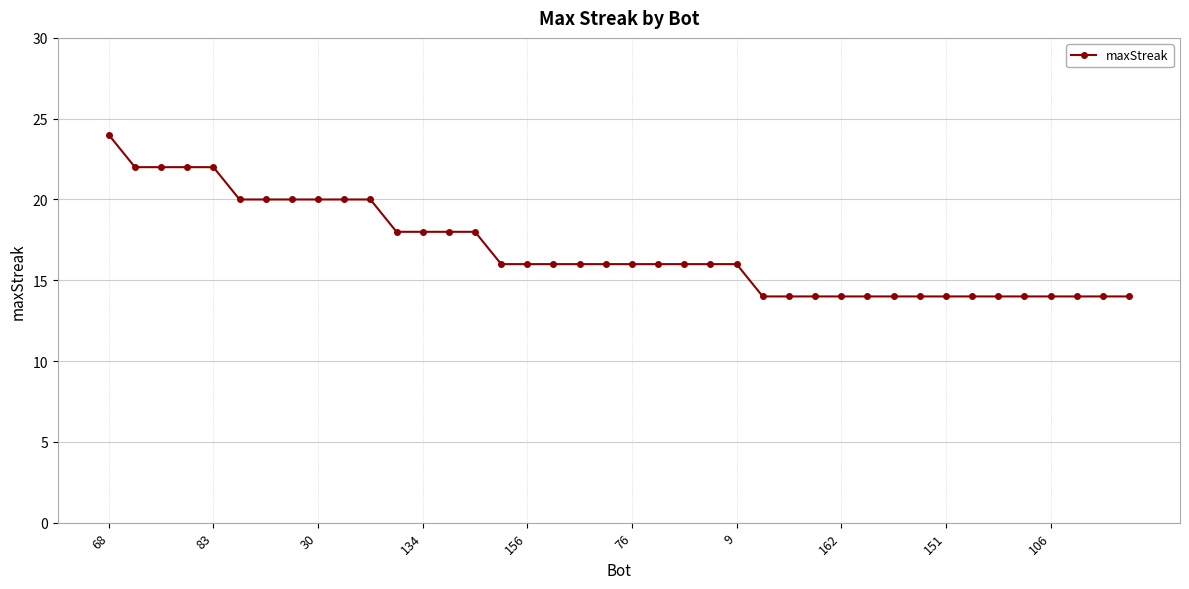

What is the smallest value displayed?

14